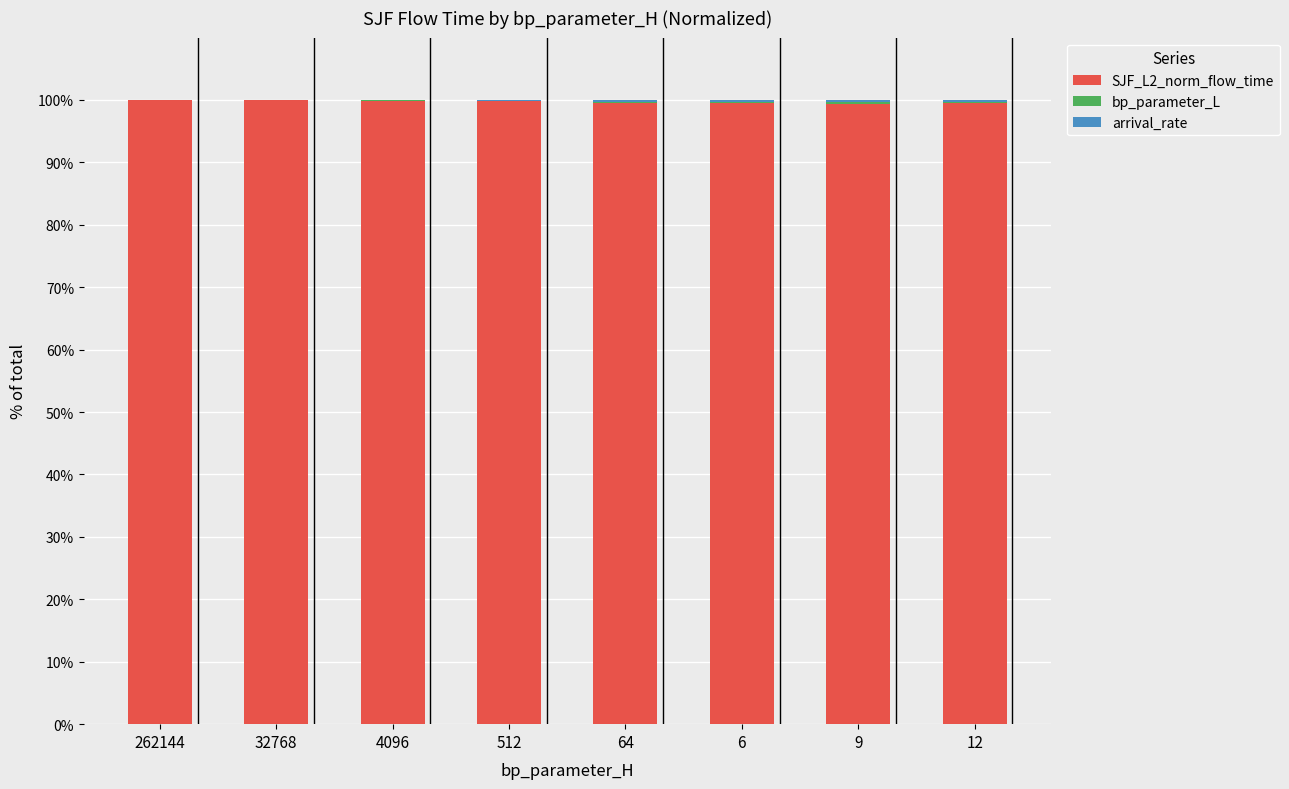

What value does the SJF_L2_norm_flow_time series have at 512?

99.8